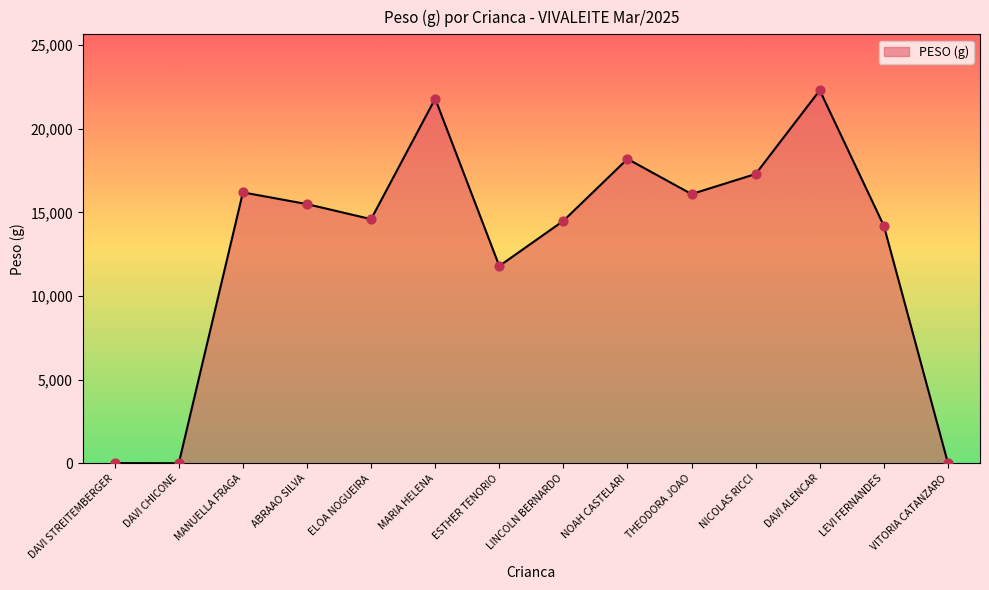

Approximately how many times larger is the value at NICOLAS RICCI compared to NOAH CASTELARI?

1.0